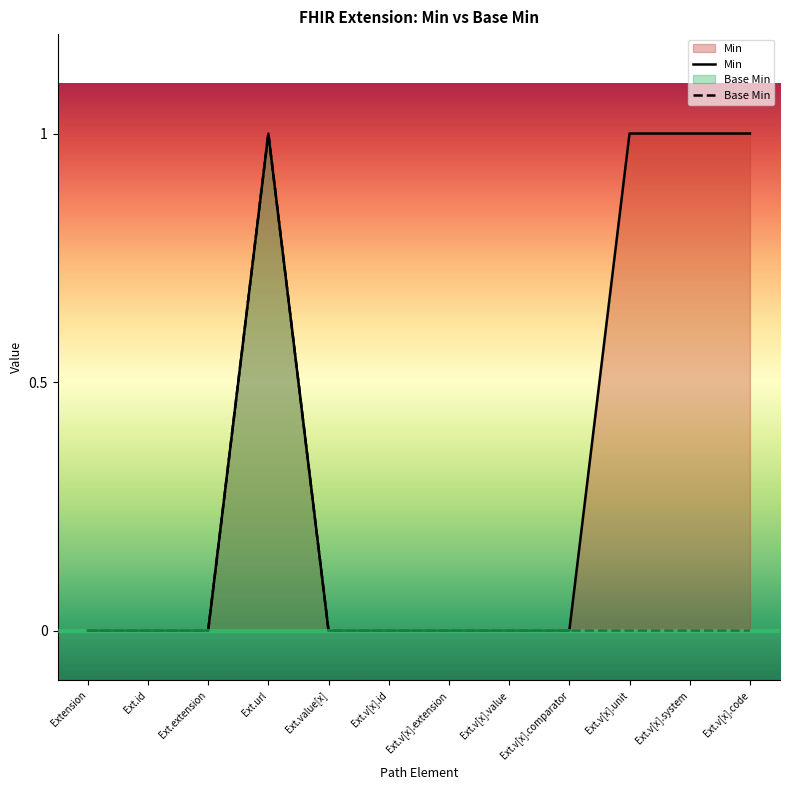

Which series has the widest spread of values?

Min